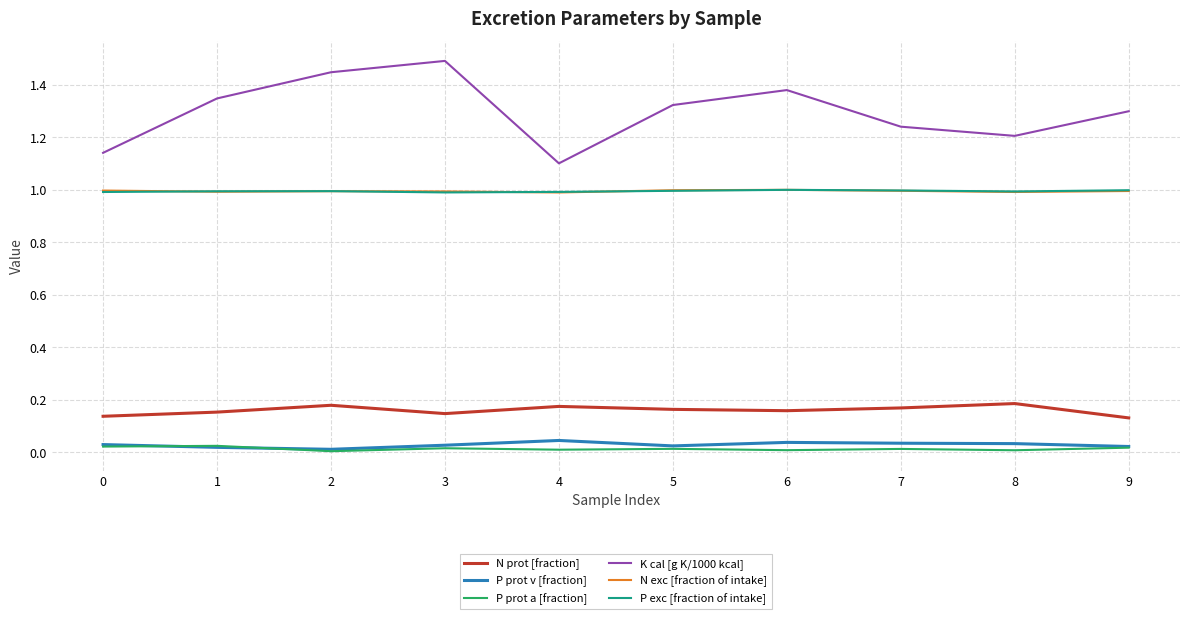

The N exc [fraction of intake] series shows 0.3 at 4. True or false?

False